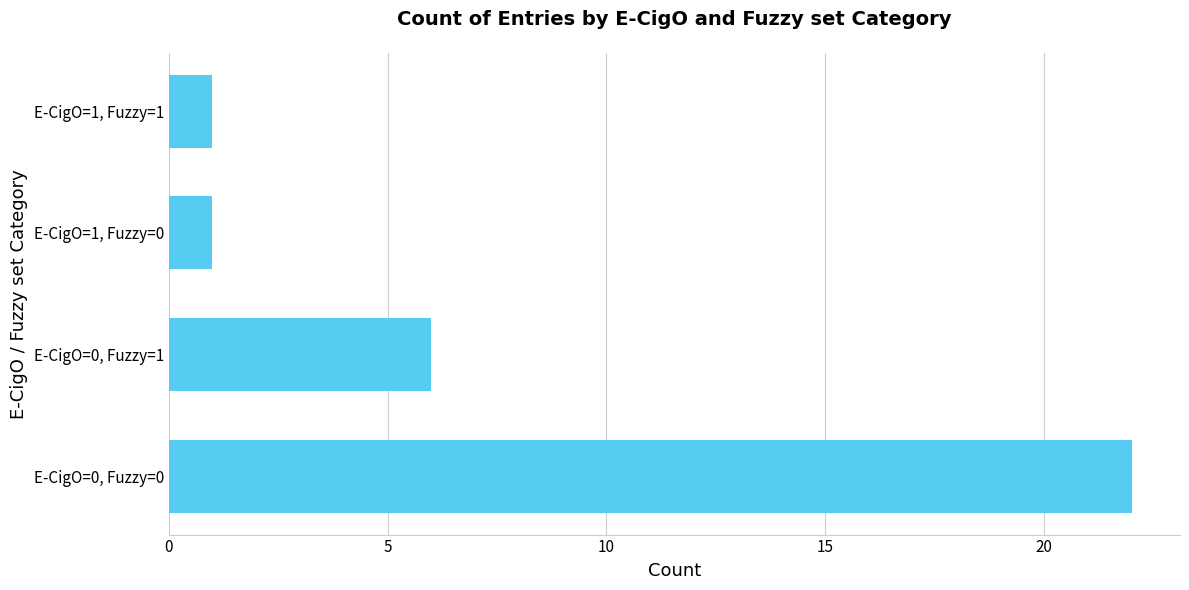

Reading bottom to top, extract all data points from this chart.

E-CigO=0, Fuzzy=0=22	E-CigO=0, Fuzzy=1=6	E-CigO=1, Fuzzy=0=1	E-CigO=1, Fuzzy=1=1